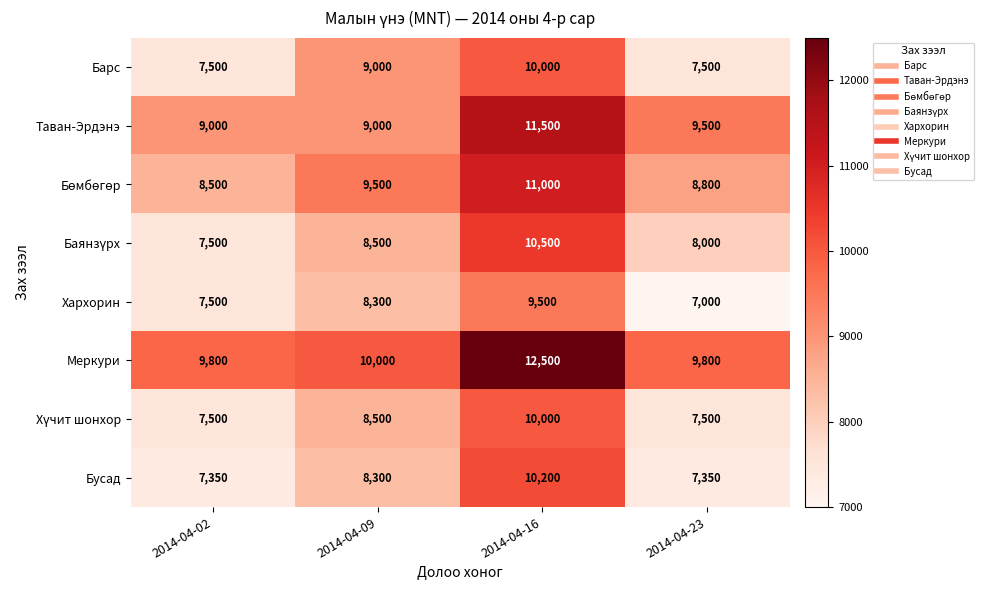

Is it true that Таван-Эрдэнэ equals 9500 at 2014-04-23?

True